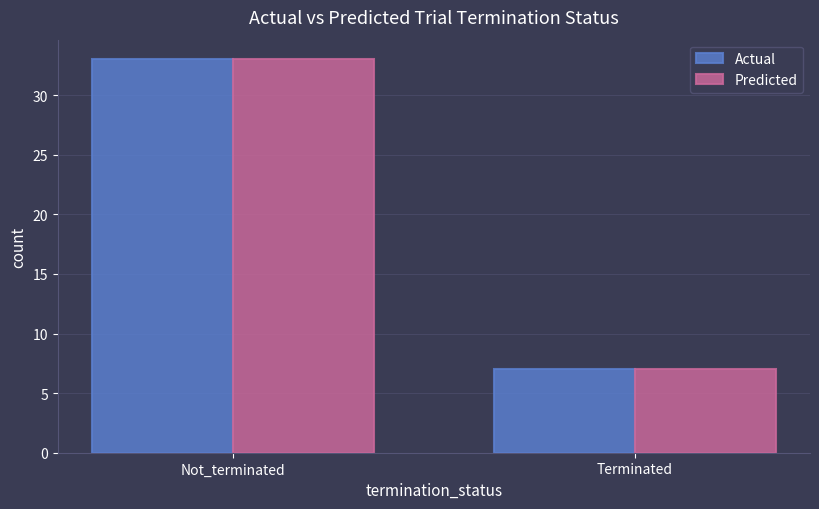

What value does the Actual series have at Terminated?

7